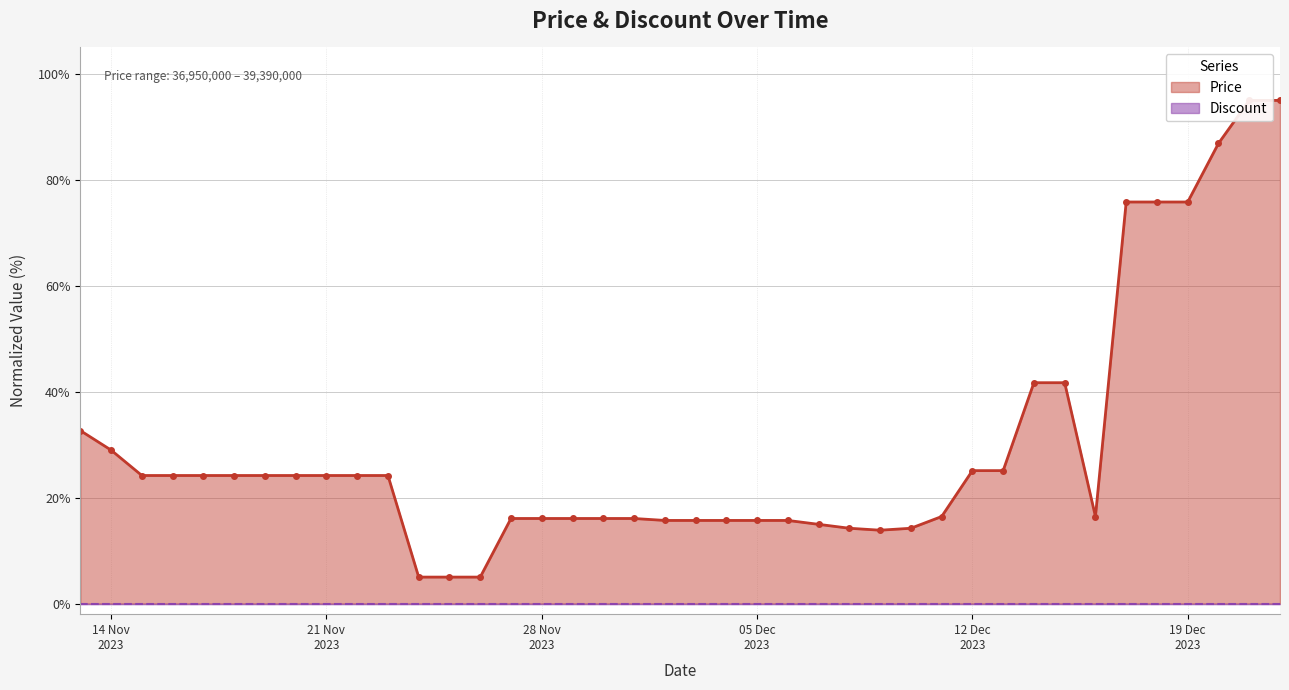

Does the chart have visible grid lines?

Yes